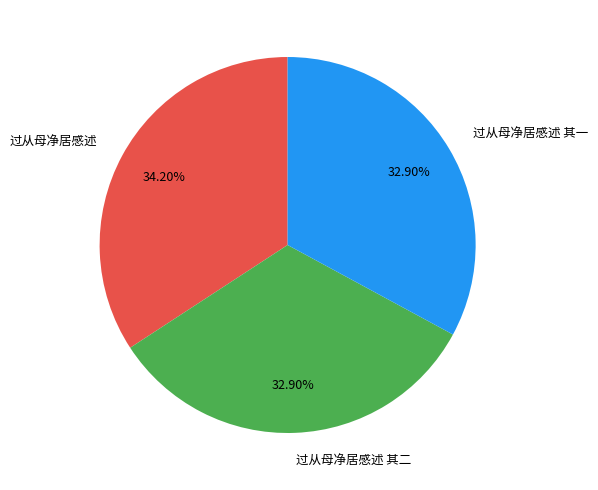

To the nearest percent, what is the difference between the largest and smallest slice percentages?

1%